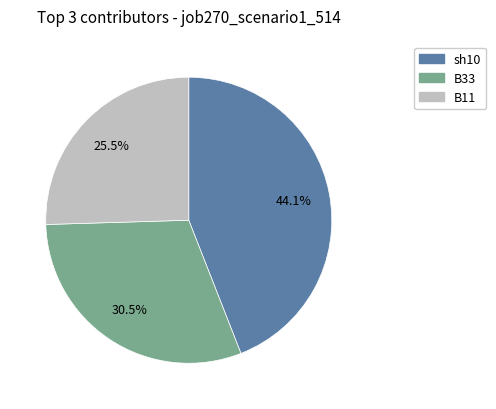

Is there a majority slice in this chart?

No